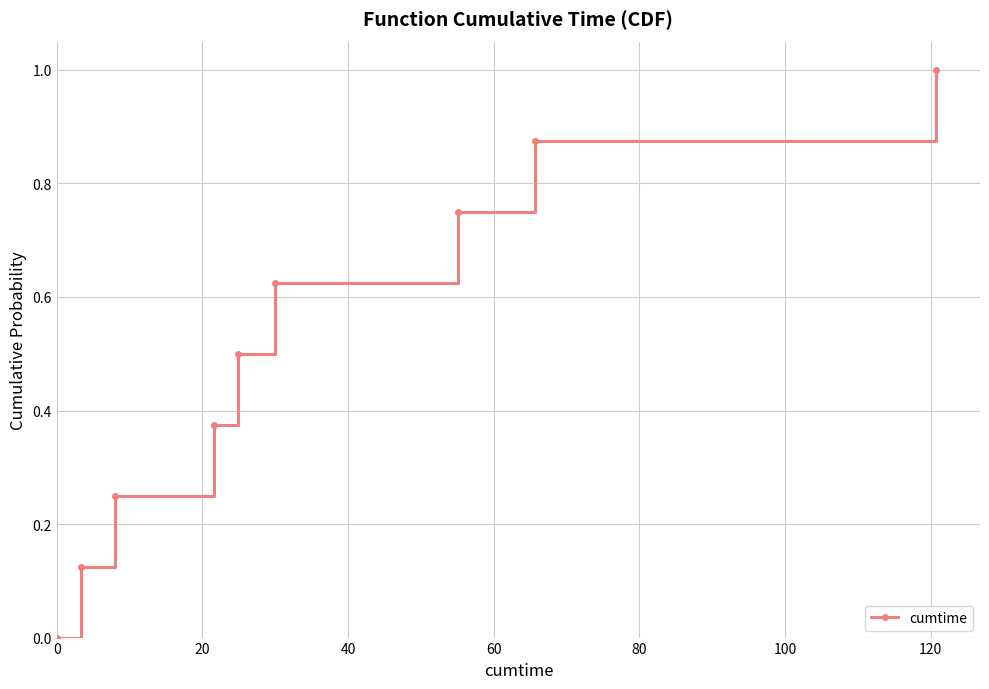

Count the values in the range 0 to 1.

9